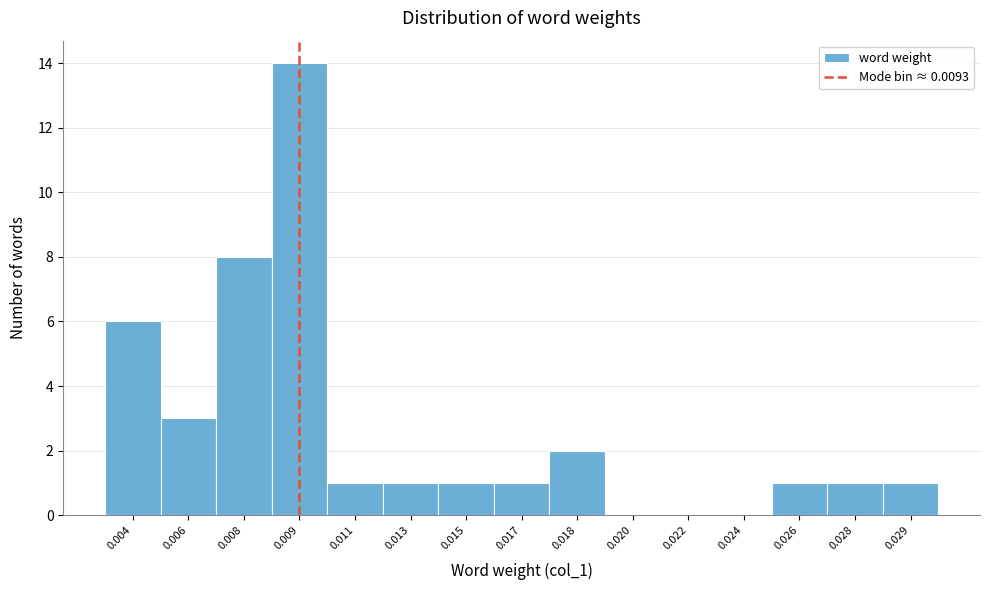

Reading left to right, list all the values displayed in this chart.

0.004=6	0.006=3	0.008=8	0.009=14	0.011=1	0.013=1	0.015=1	0.017=1	0.018=2	0.020=0	0.022=0	0.024=0	0.026=1	0.028=1	0.029=1